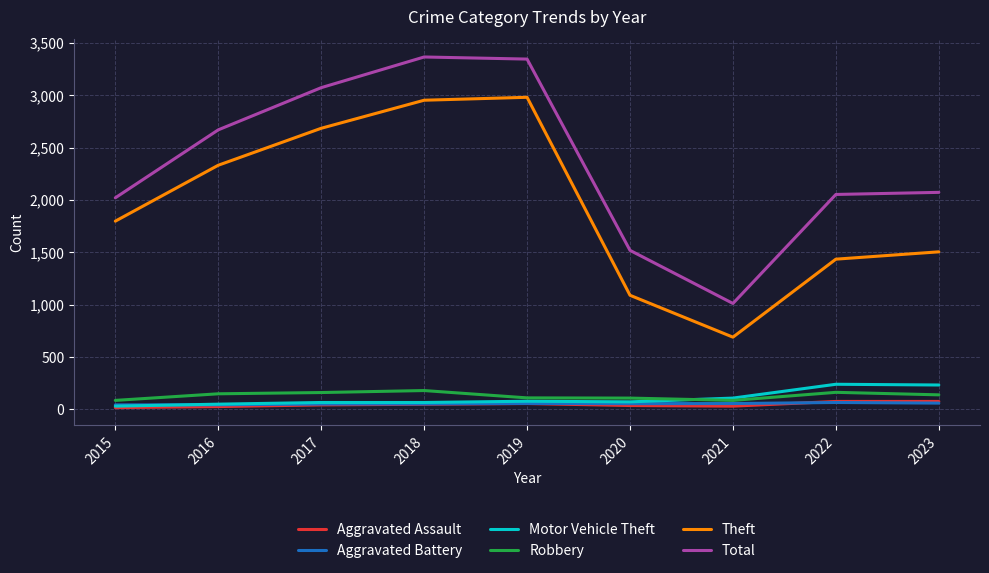

True or false: Theft and Aggravated Battery cross at least once.

False